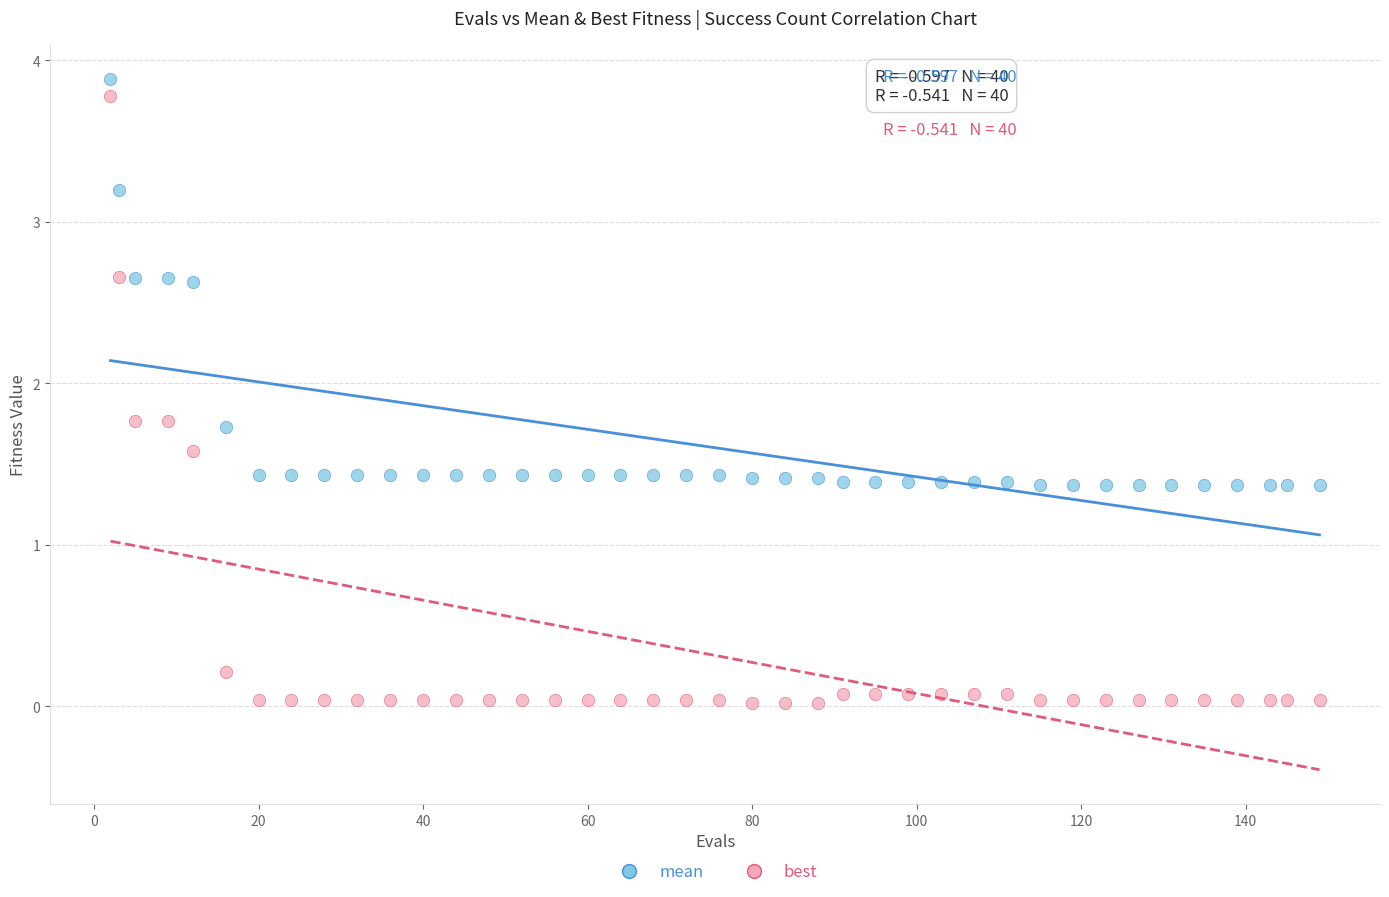

Which series contains the lowest Y value?

best